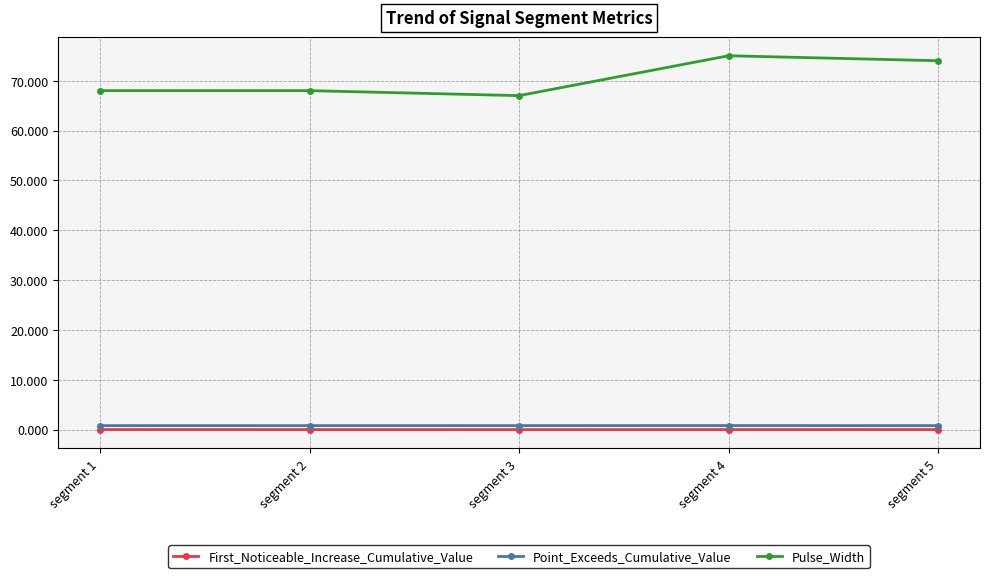

Which series changed the most between segment 3 and segment 4?

Pulse_Width